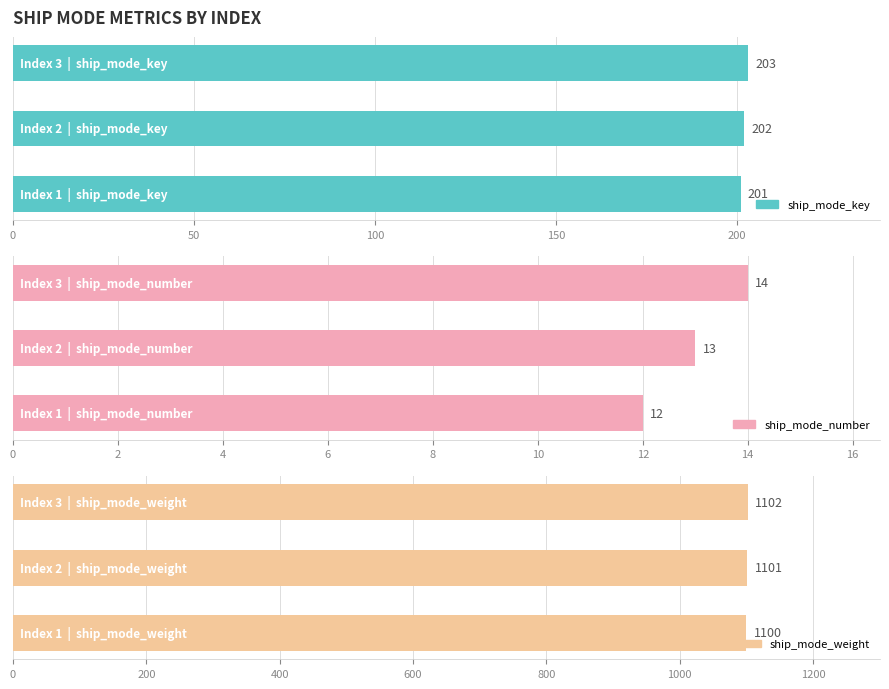

How many bars are there in each group?

3